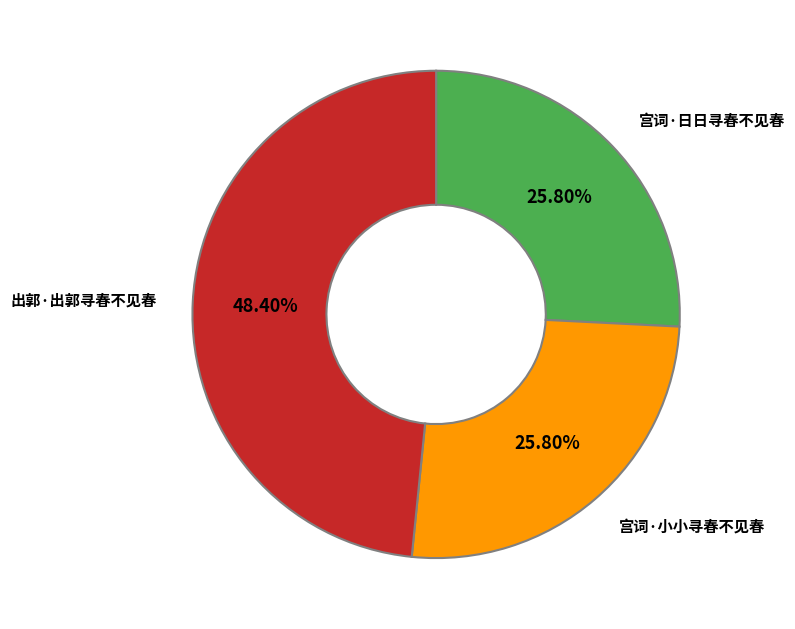

Which has a higher value, 宫词·小小寻春不见春 or 出郭·出郭寻春不见春?

出郭·出郭寻春不见春